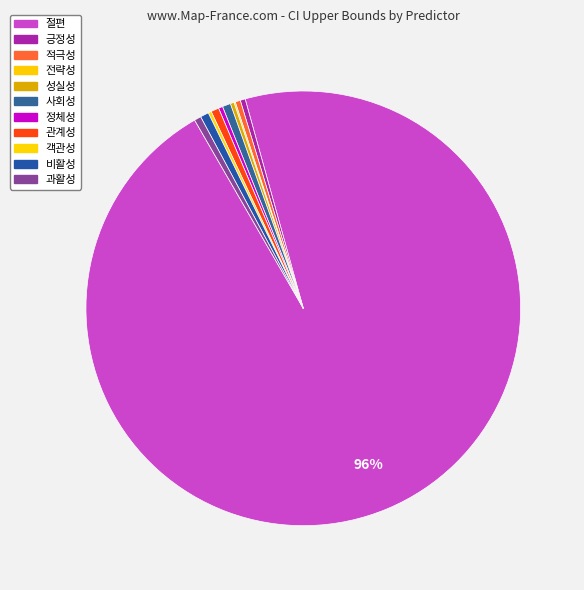

Which category accounts for the majority?

절편